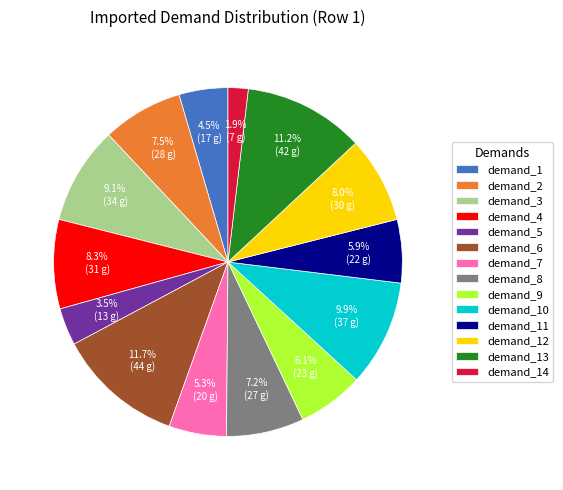

Approximately how many times larger is the value at demand_8 compared to demand_13?

0.6